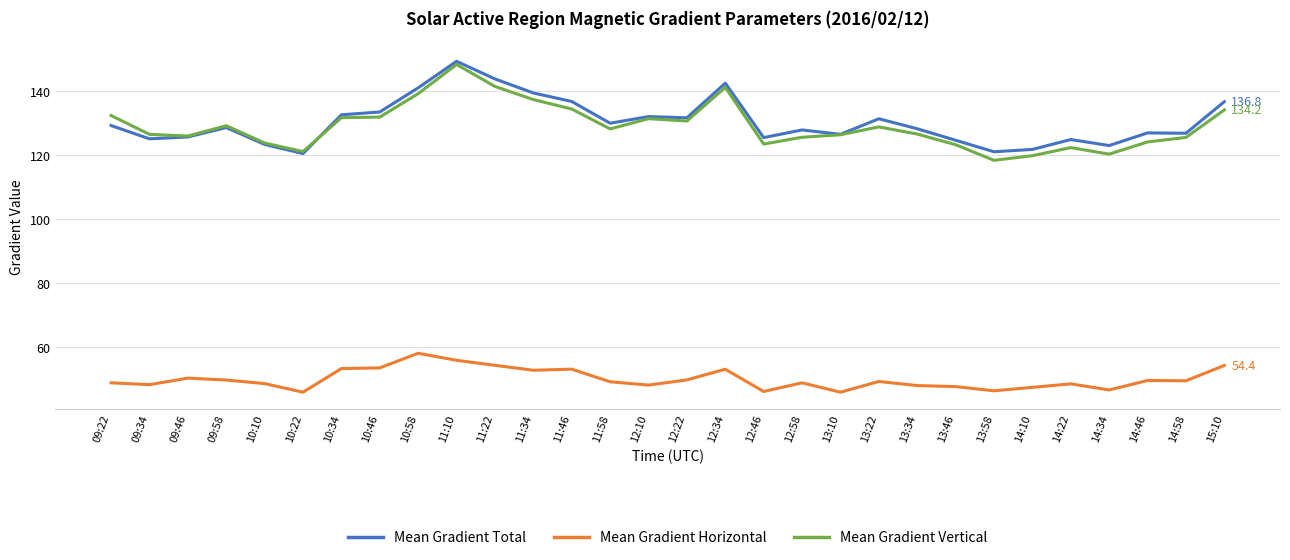

At which category is the sum across all series the highest?

11:10